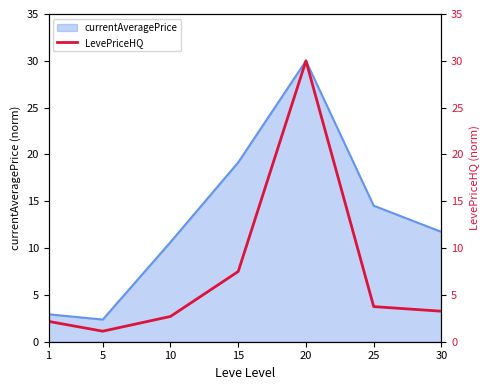

The currentAveragePrice series shows 2.4 at 5. True or false?

True